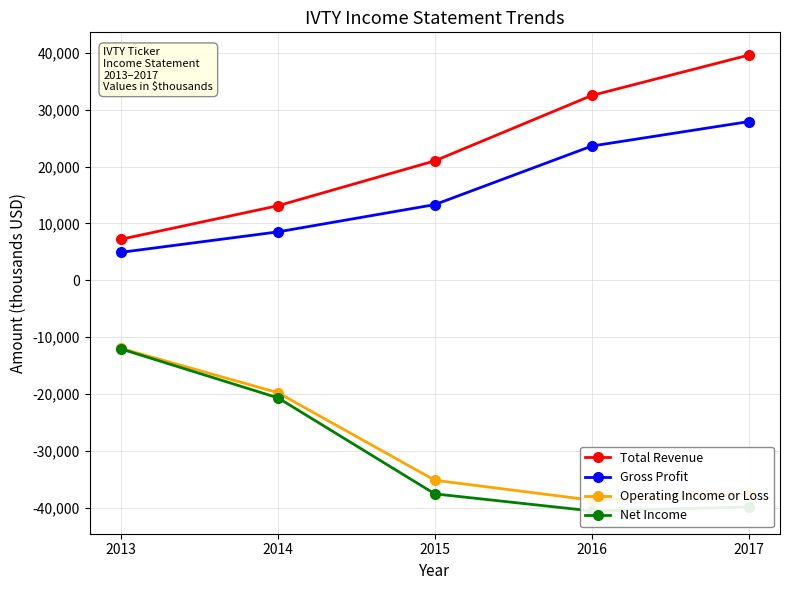

List the series in order of their peak value, highest first.

Total Revenue, Gross Profit, Operating Income or Loss, Net Income